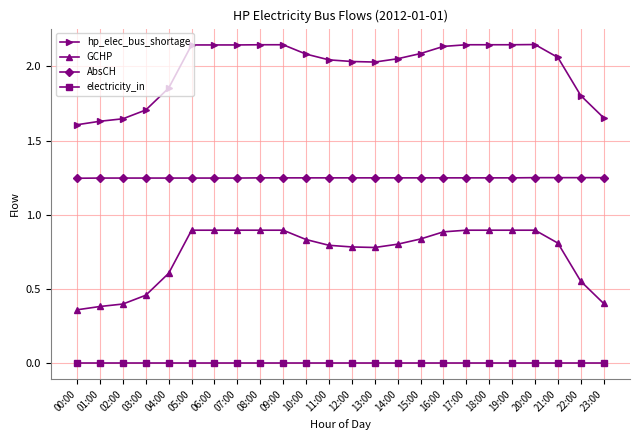

Rank the series by their average value, from highest to lowest.

hp_elec_bus_shortage, AbsCH, GCHP, electricity_in